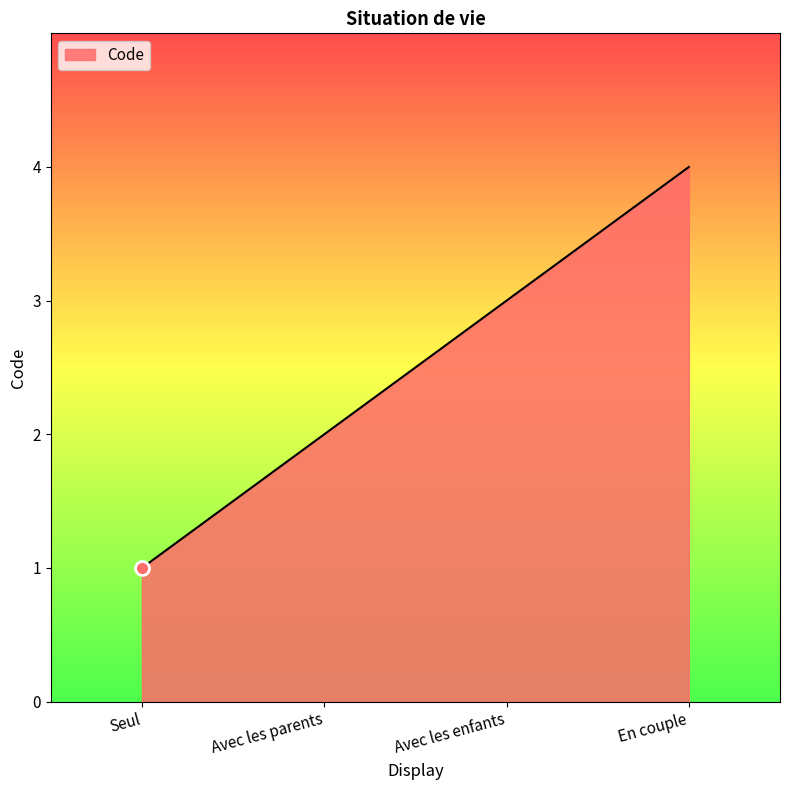

What is the minimum value shown in the chart?

1